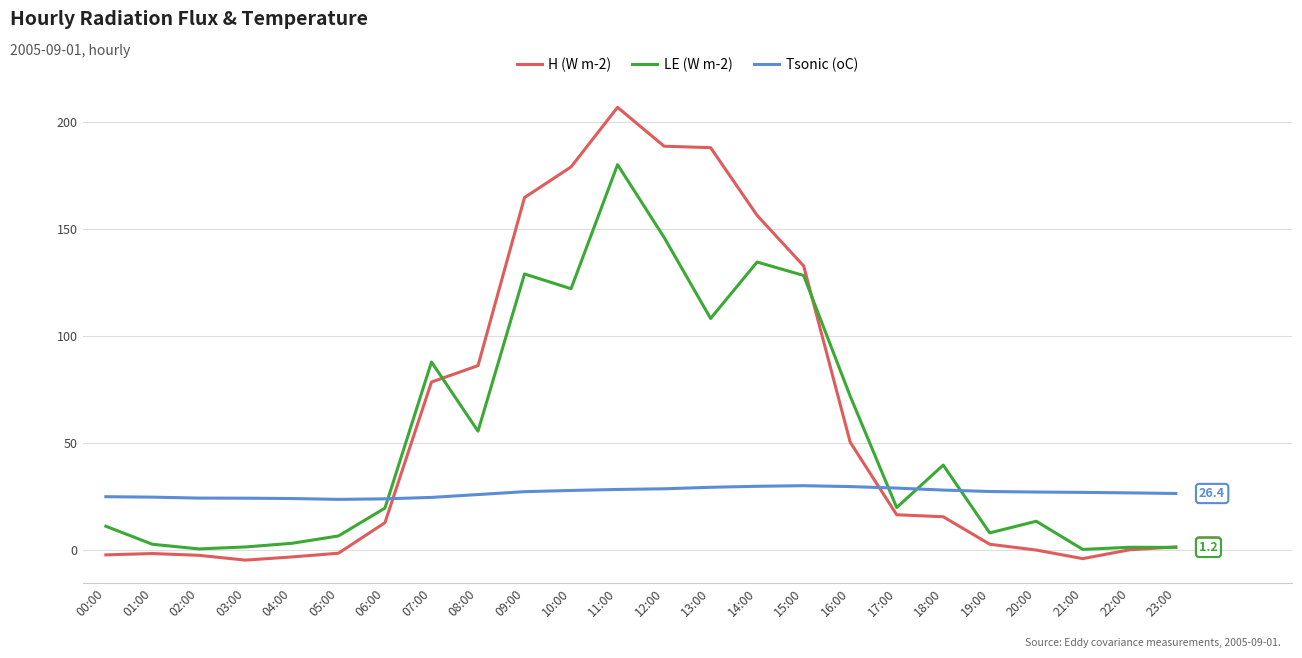

At 12:00, list the series in order from smallest to largest.

Tsonic (oC), LE (W m-2), H (W m-2)